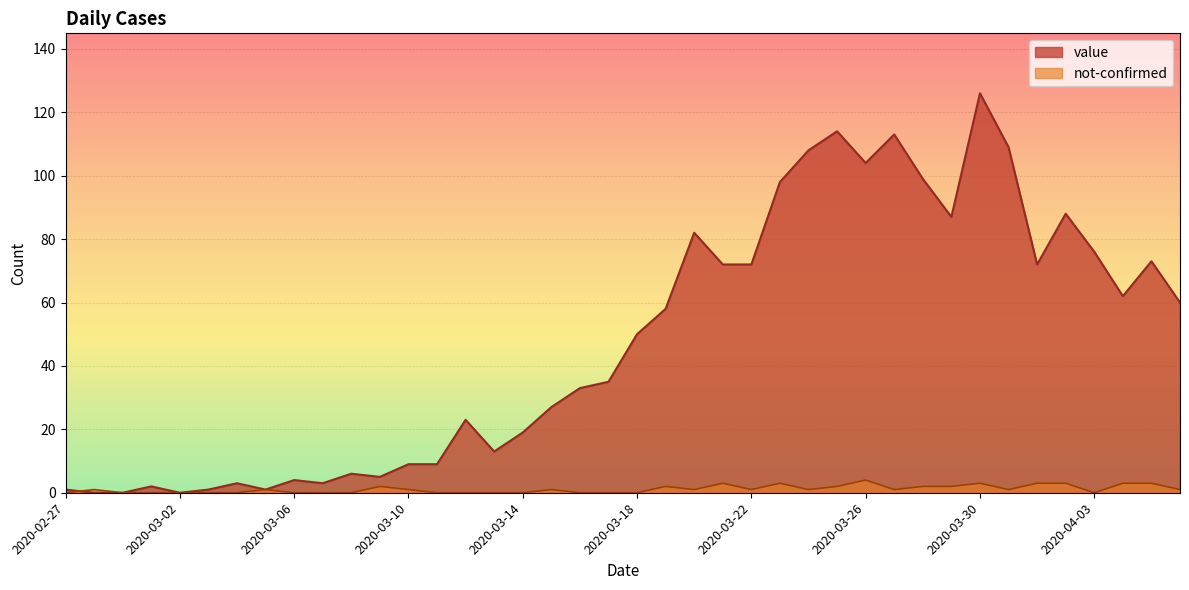

The value of value at 2020-02-29 is 0. True or false?

True